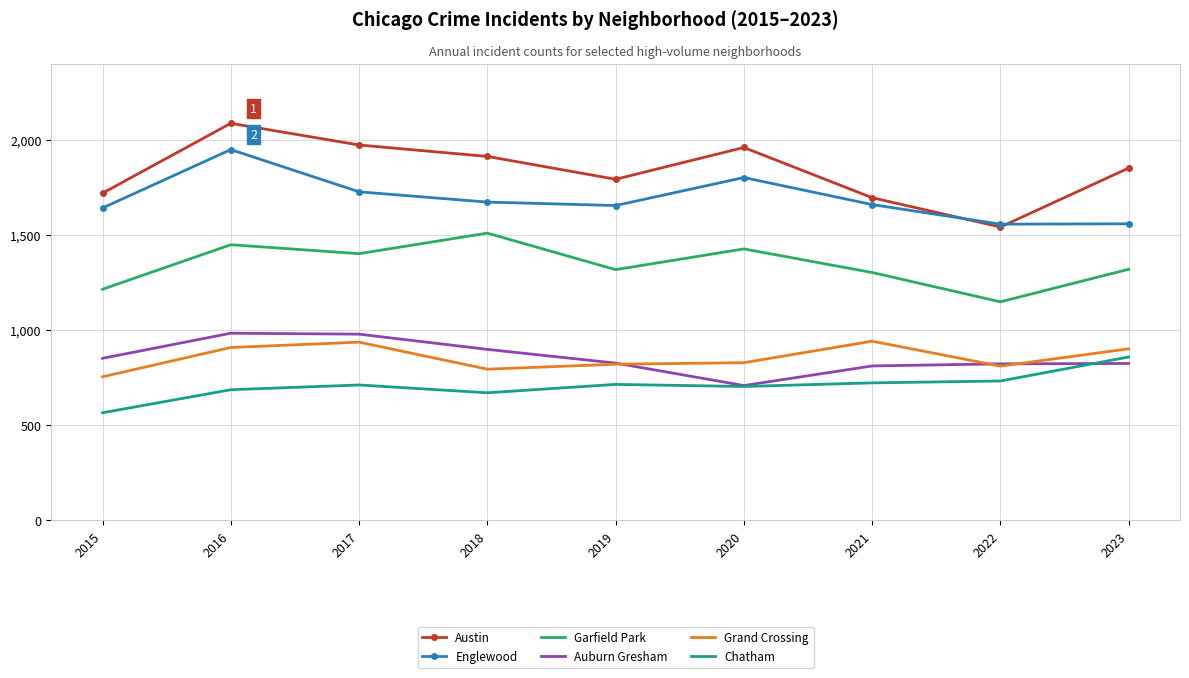

Between 2016 and 2018, which series saw the biggest shift?

Englewood